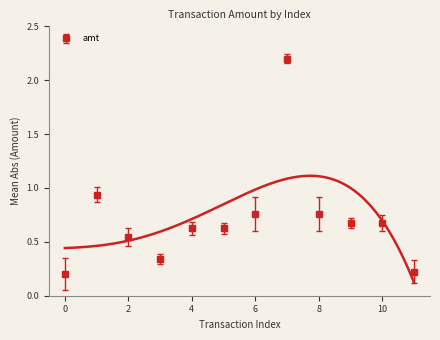

Which has a higher value, 10 or 4?

10